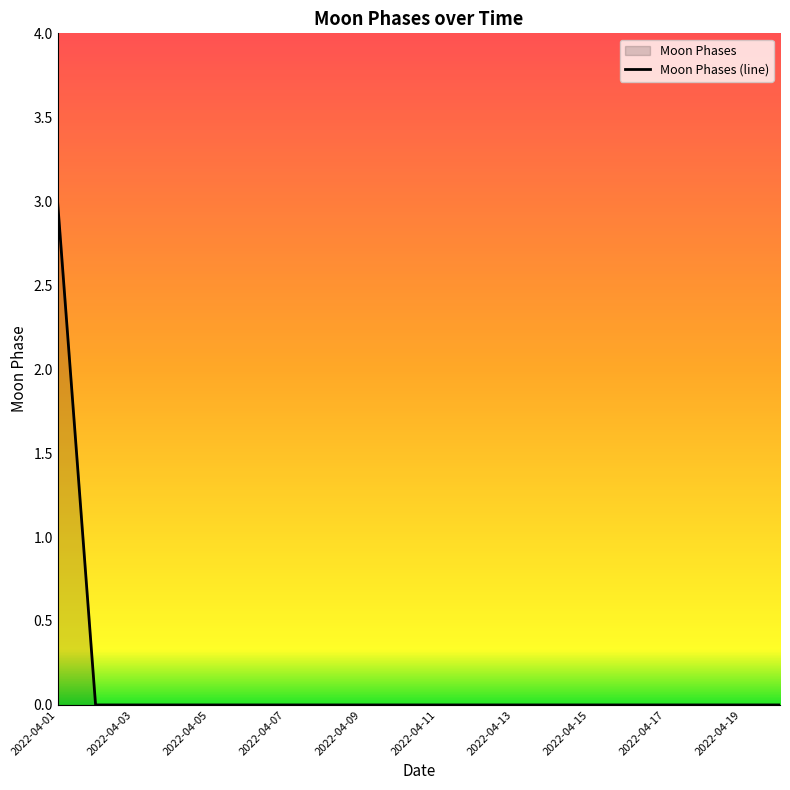

Where is the data nearest to the value 1?

2022-04-02